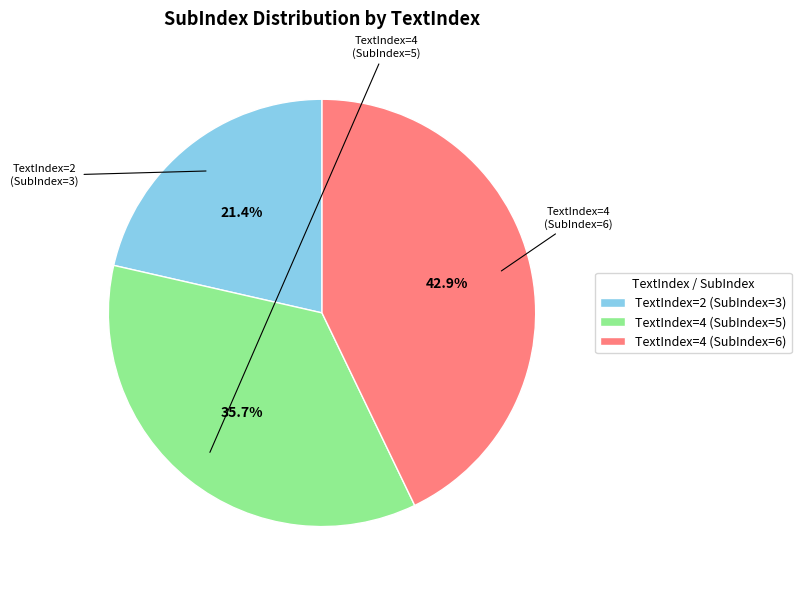

Which slice is the largest?

TextIndex=4 (SubIndex=6)